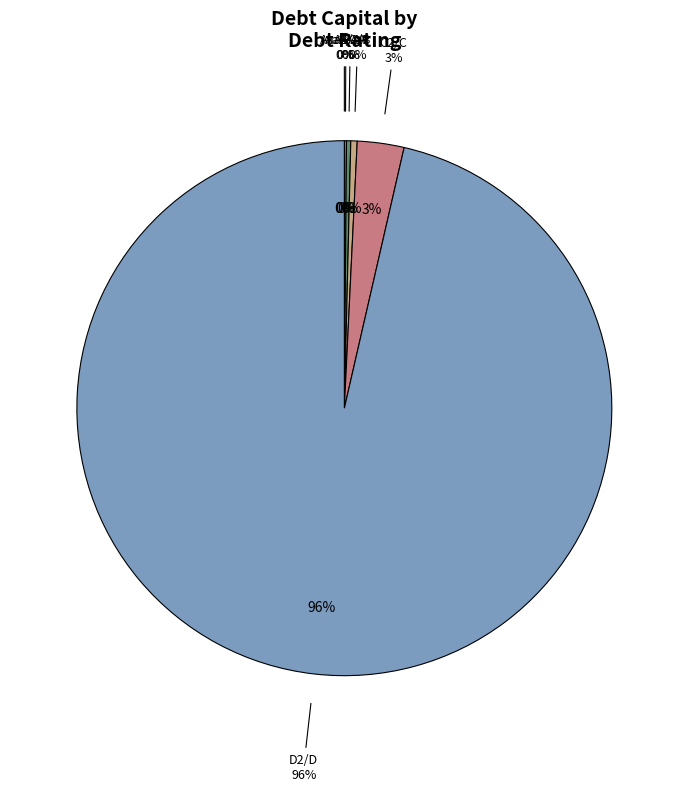

To the nearest percent, what percentage of the pie is Aa2/AA?

1%